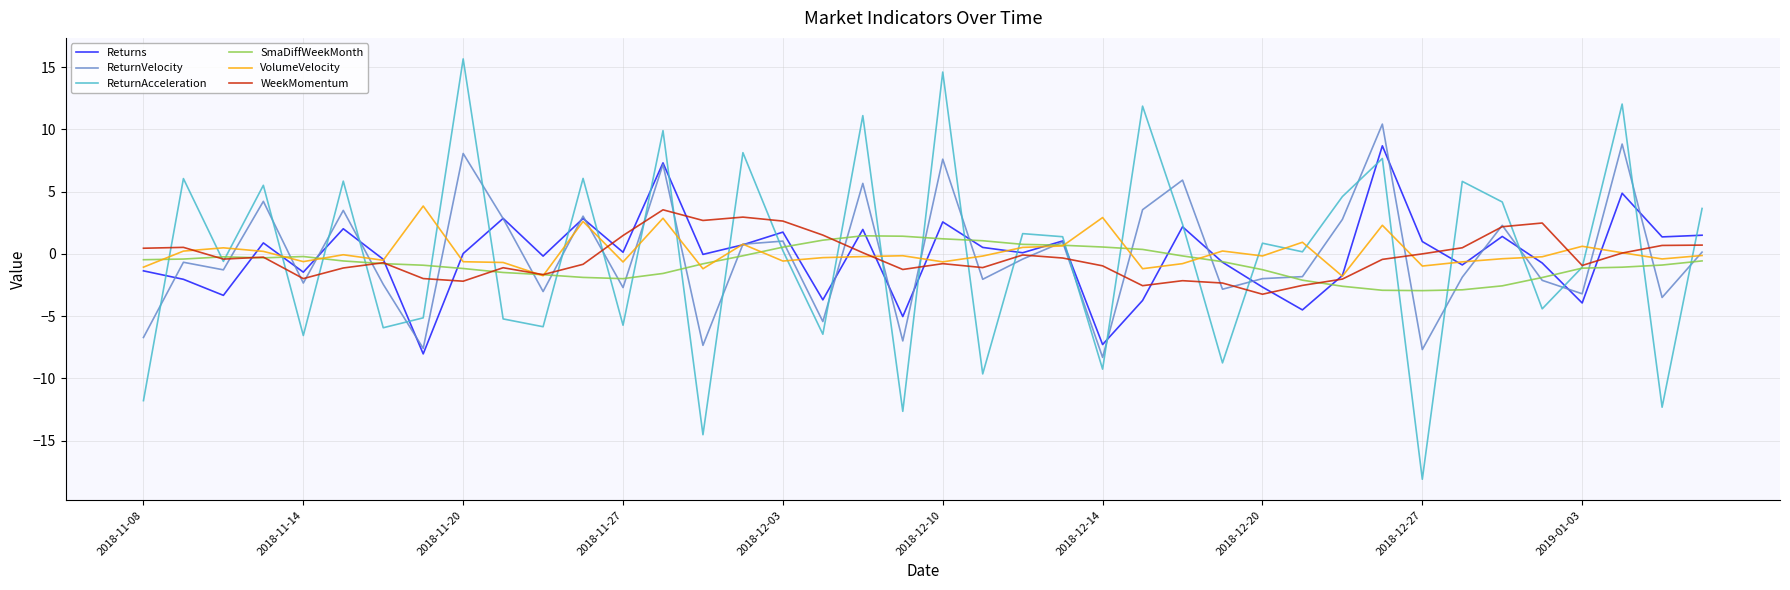

What is the highest value of the Returns series?

8.7